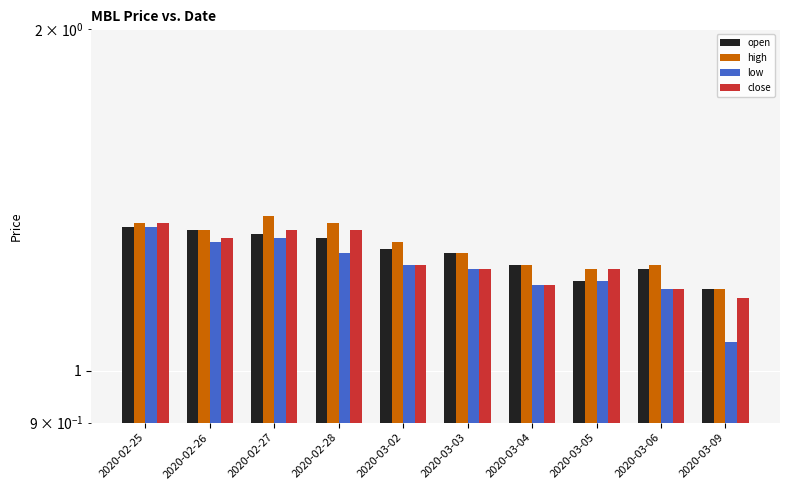

List the labels in order of close value, smallest first.

2020-03-09, 2020-03-06, 2020-03-04, 2020-03-03, 2020-03-05, 2020-03-02, 2020-02-26, 2020-02-27, 2020-02-28, 2020-02-25